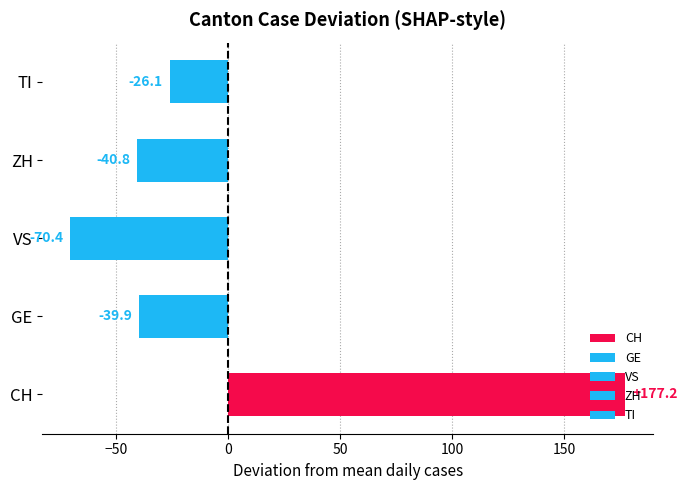

Is the value of TI at 2020-04-03 greater than the value of ZH at 2020-04-06?

Yes